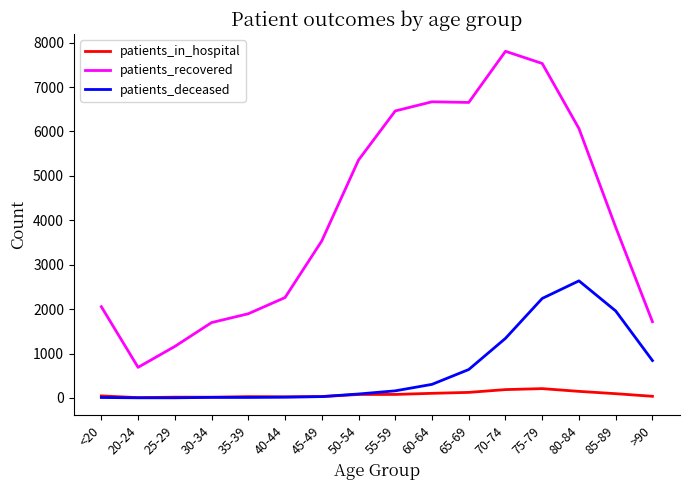

At which category does patients_recovered reach its first local valley?

20-24